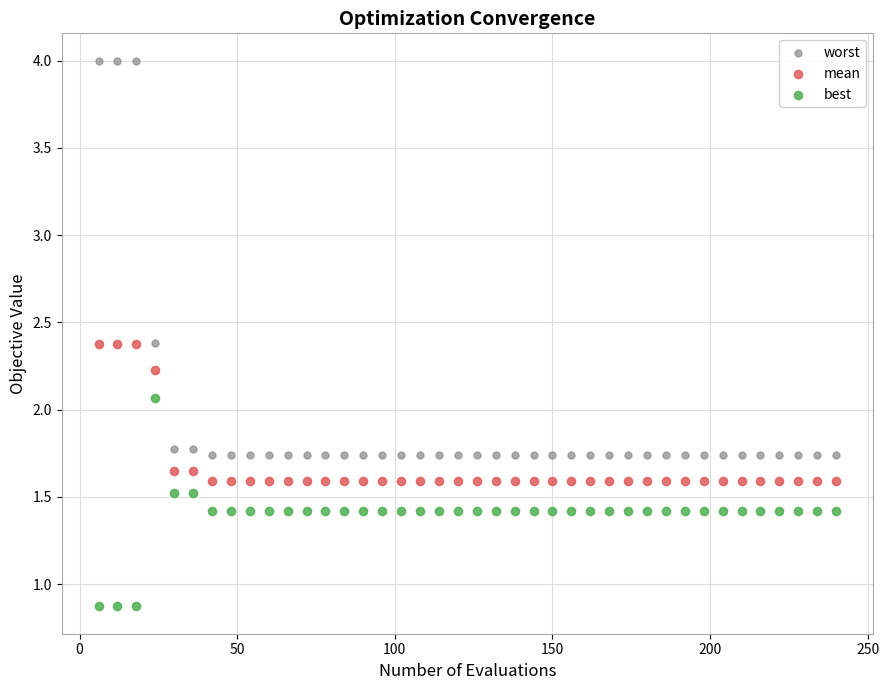

Across all data points, what is the range of Y values (max minus min)?

3.1